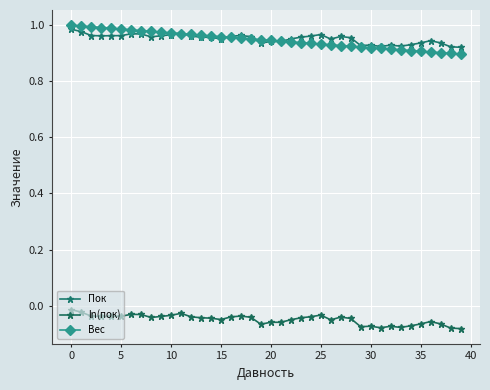

True or false: ln(пок) and Вес cross at least once.

False